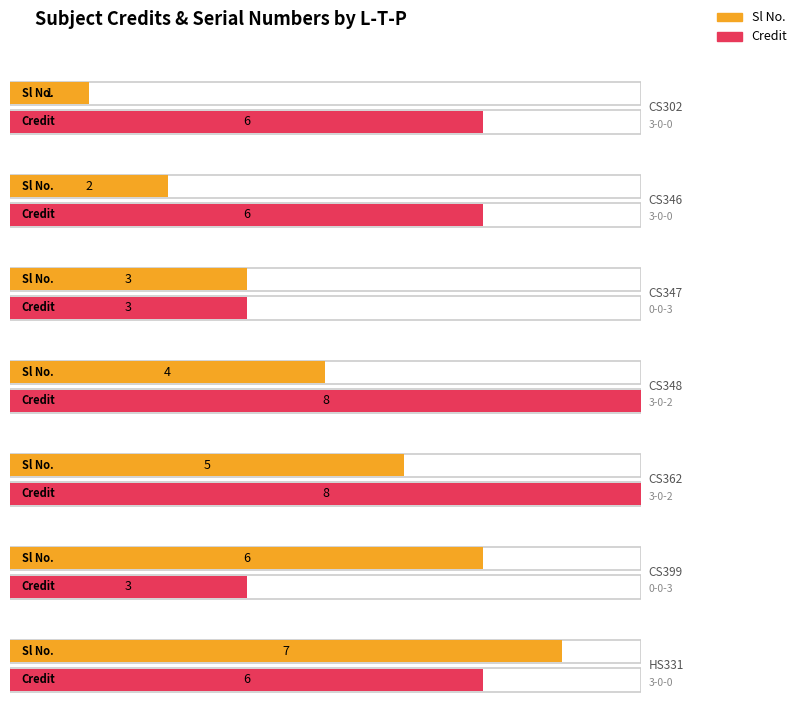

What is the difference between the highest and lowest values at 3-0-0?

5